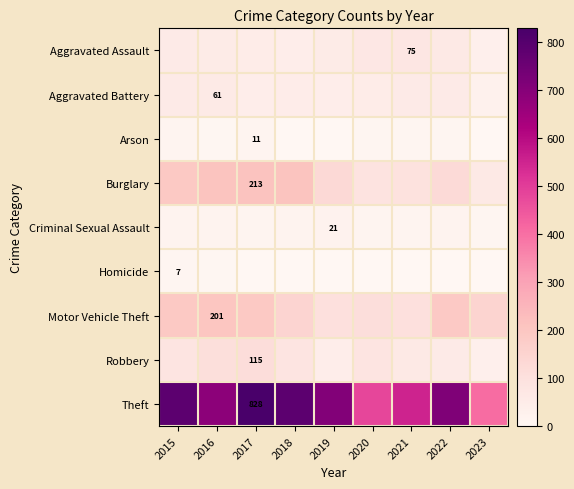

Rank the categories by Aggravated Battery value from lowest to highest.

2023, 2019, 2017, 2018, 2020, 2015, 2021, 2022, 2016